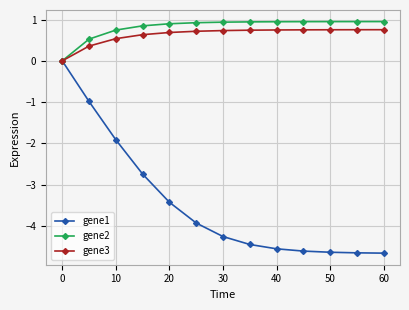

What is the value of the gene1 point at the 6th from the left?

-3.9